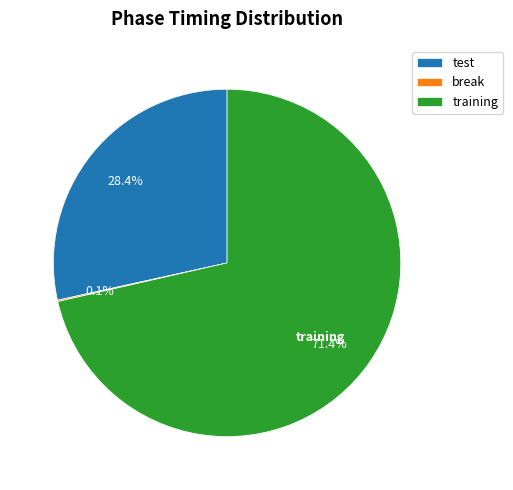

Is there a majority slice in this chart?

Yes